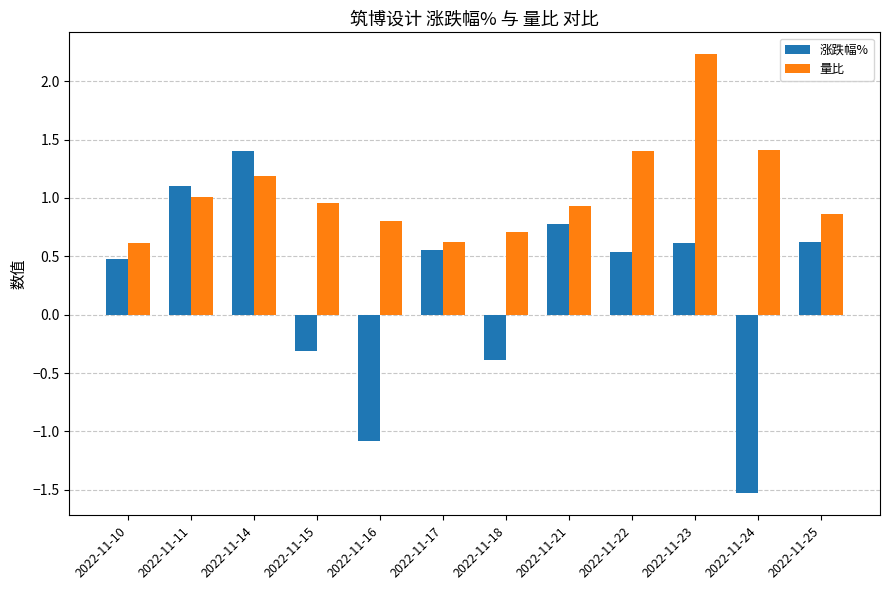

How many data points in 涨跌幅% are above 0?

8